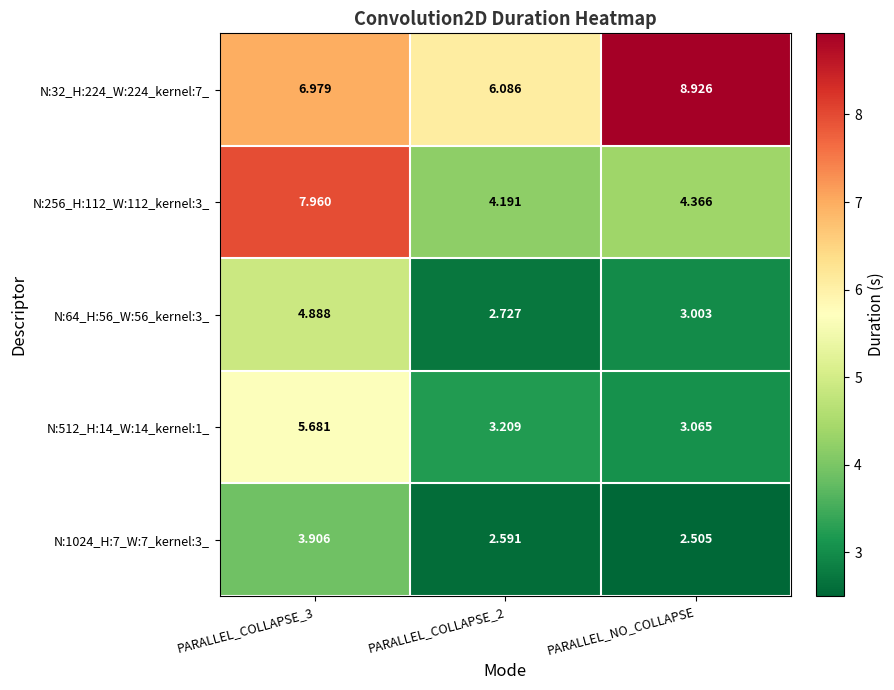

At which category does the chart reach its peak across all series?

PARALLEL_NO_COLLAPSE